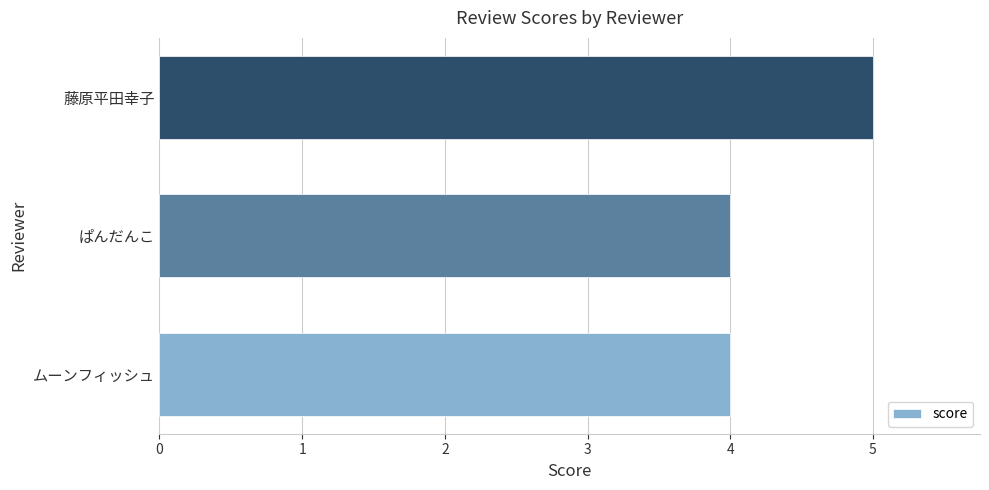

What is the difference between the maximum and minimum values?

1